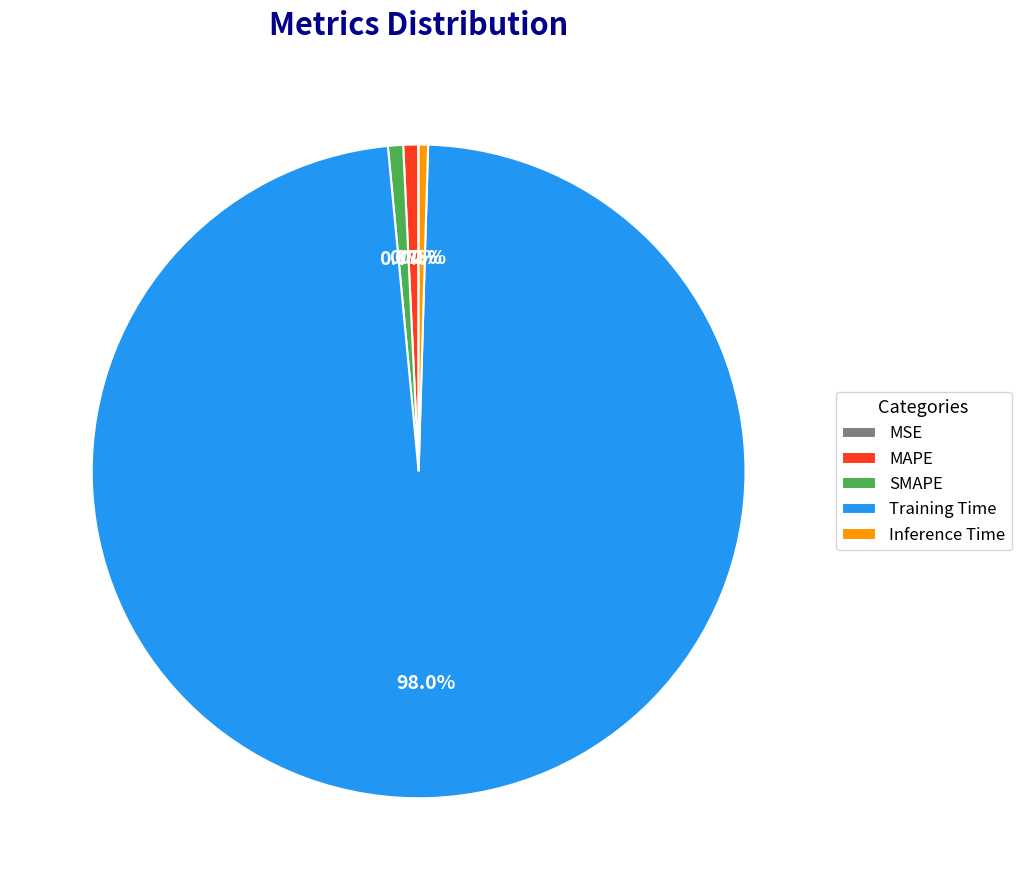

Which slice represents more than half of the pie?

Training Time